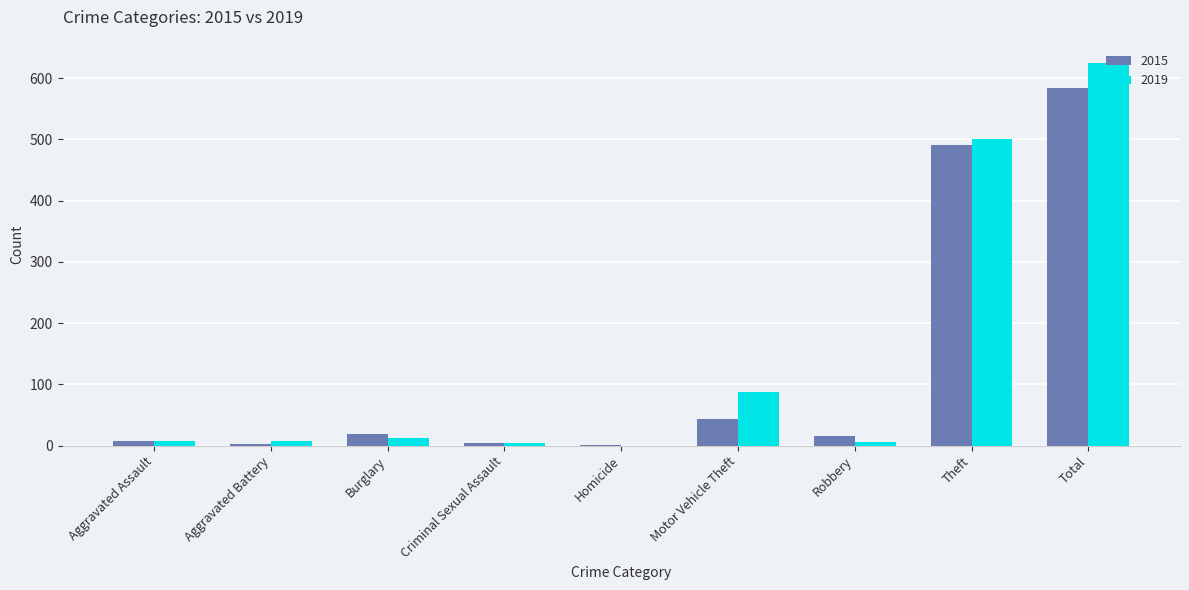

What is the sum of all 2015 values?

1168